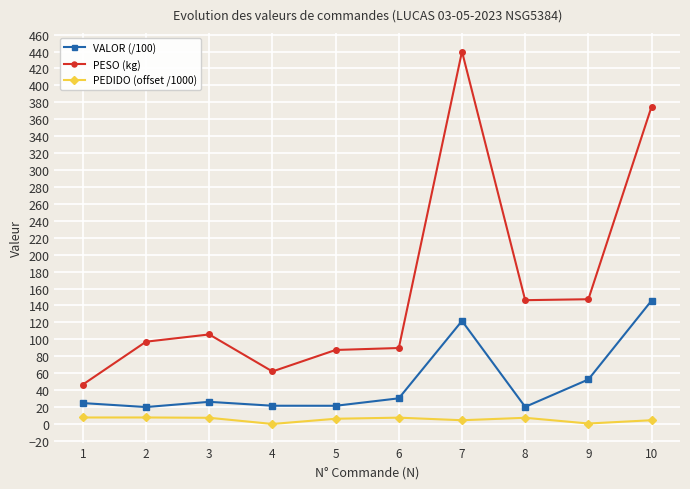

Is it true that PESO (kg) equals 154.7 at 5?

False